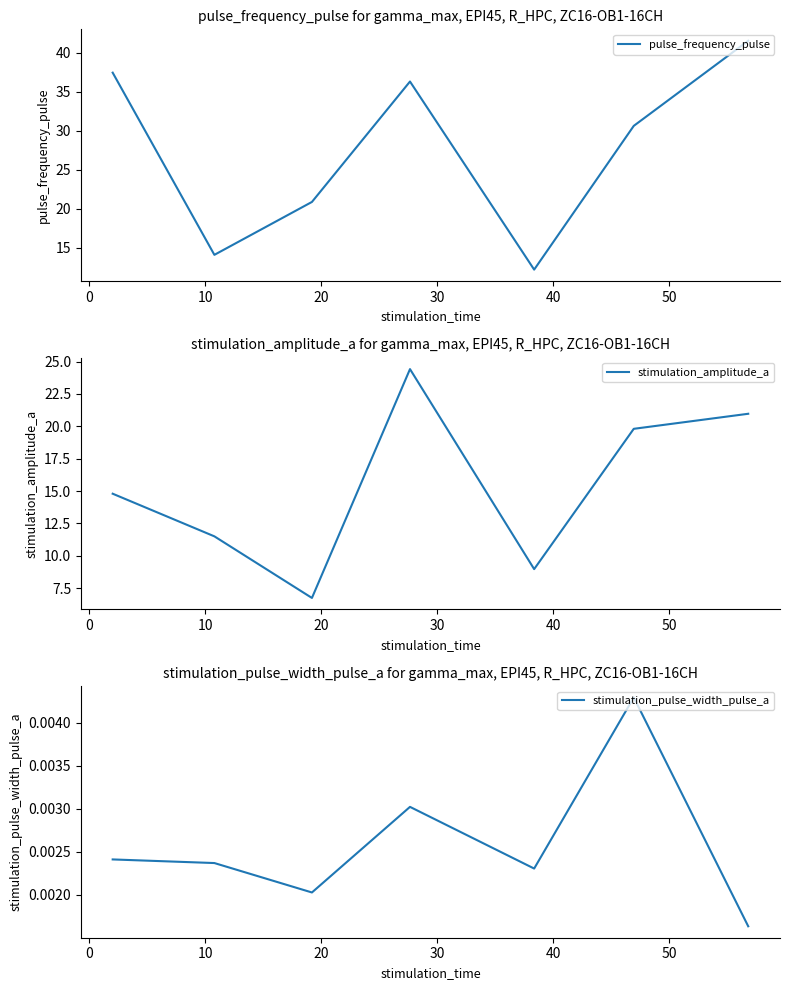

What is the highest value of the stimulation_amplitude_a series?

24.4